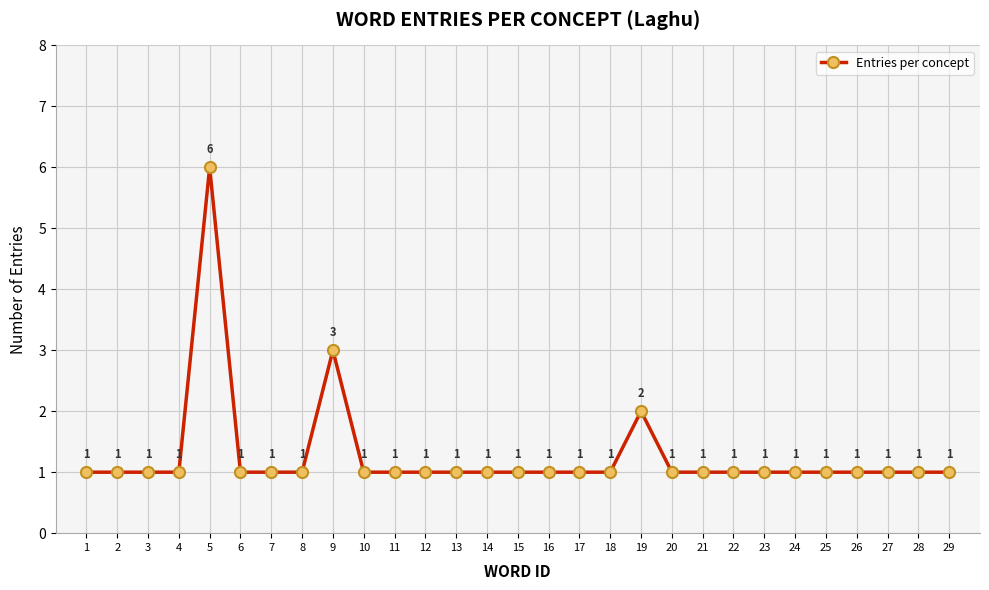

Count the values in the range 1 to 2.

27